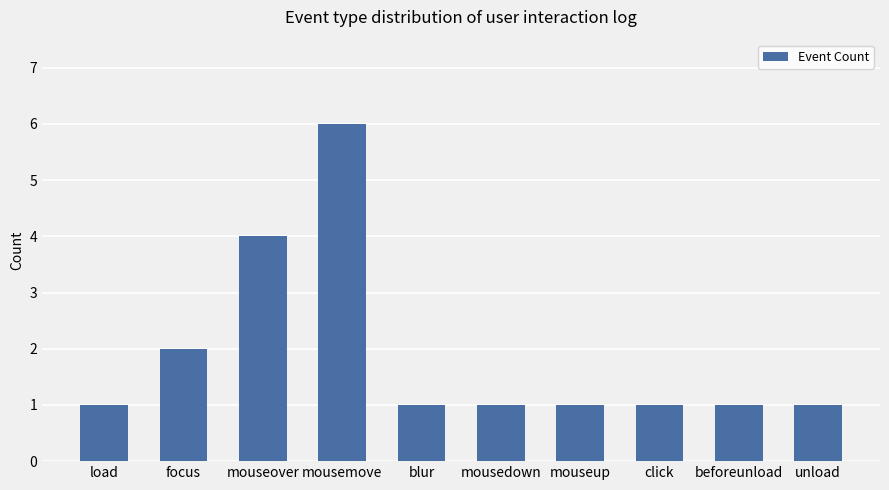

Does the chart contain stacked bars?

No